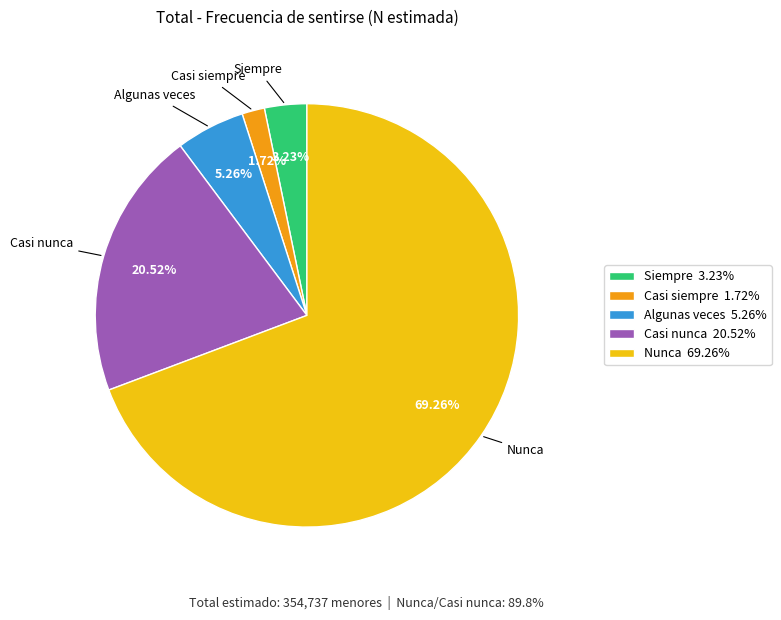

Is it true that Casi siempre is 2% of the pie?

True